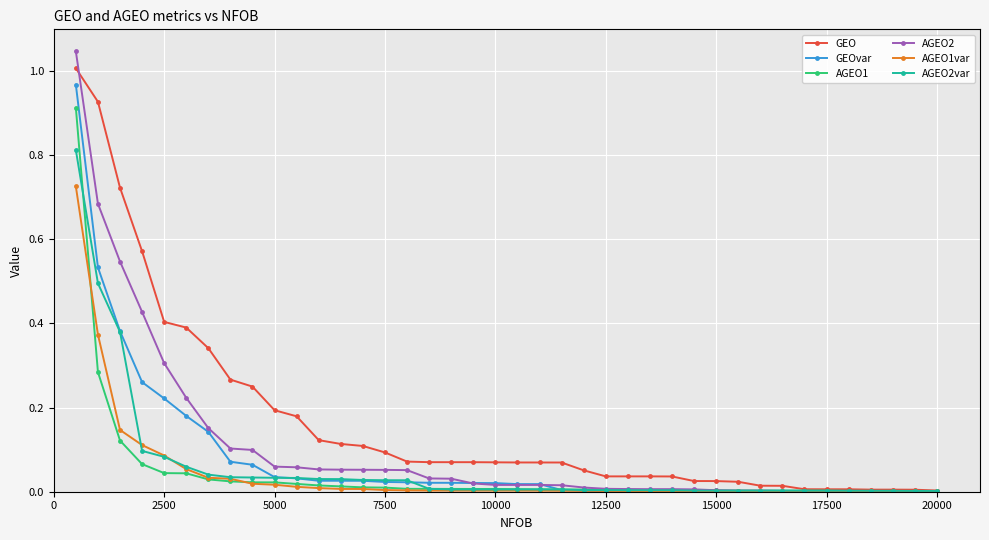

True or false: AGEO1 has more than 2 points higher than both neighbors.

False